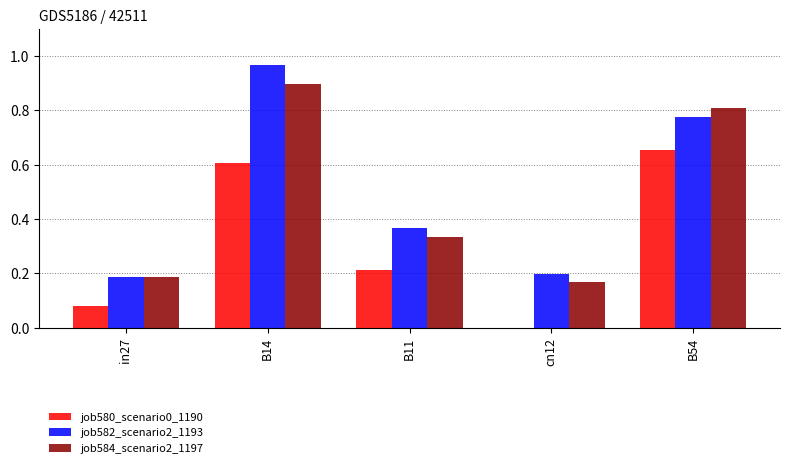

At which label does job582_scenario2_1193 reach its peak?

B14